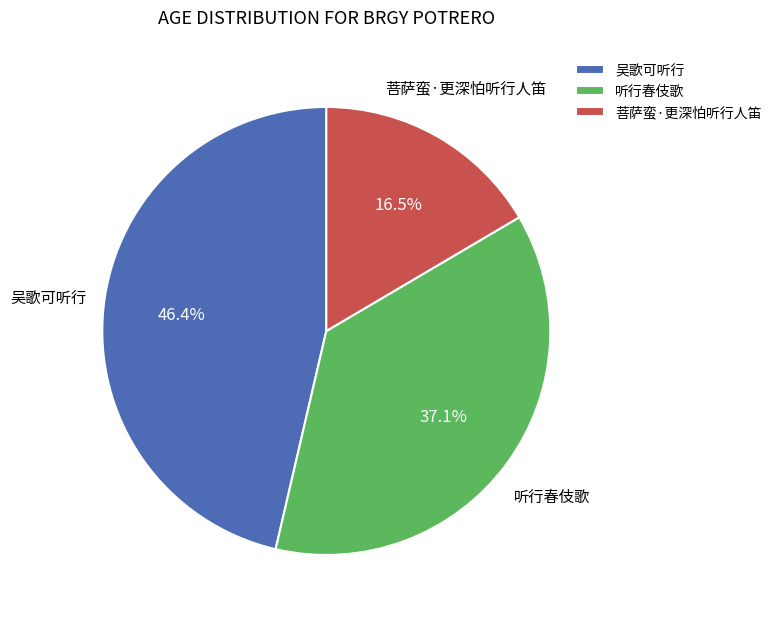

Which has a higher value, 吴歌可听行 or 听行春伎歌?

吴歌可听行